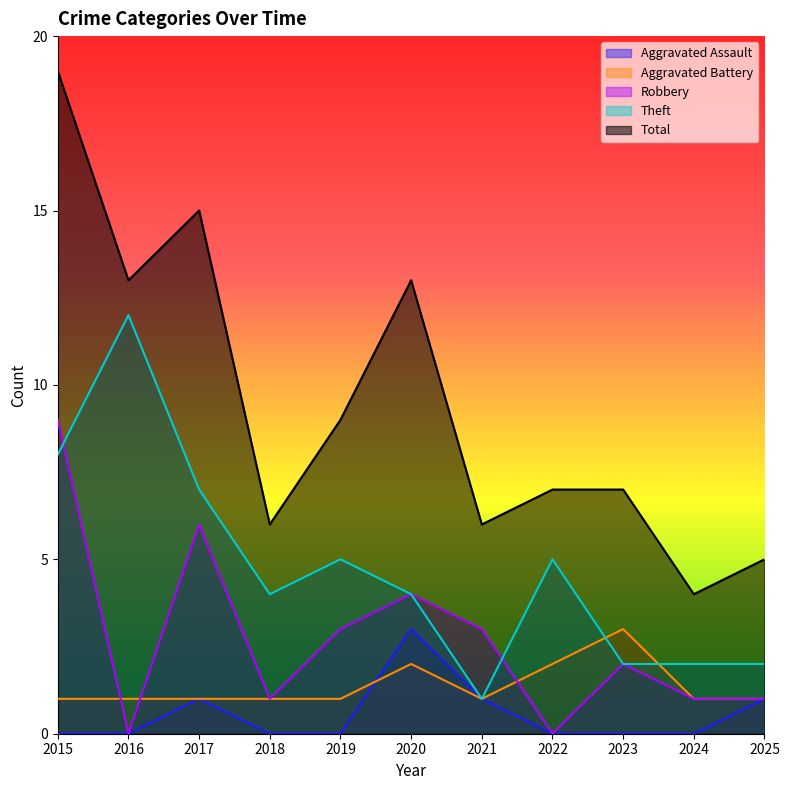

At which label does Theft reach its minimum?

2021